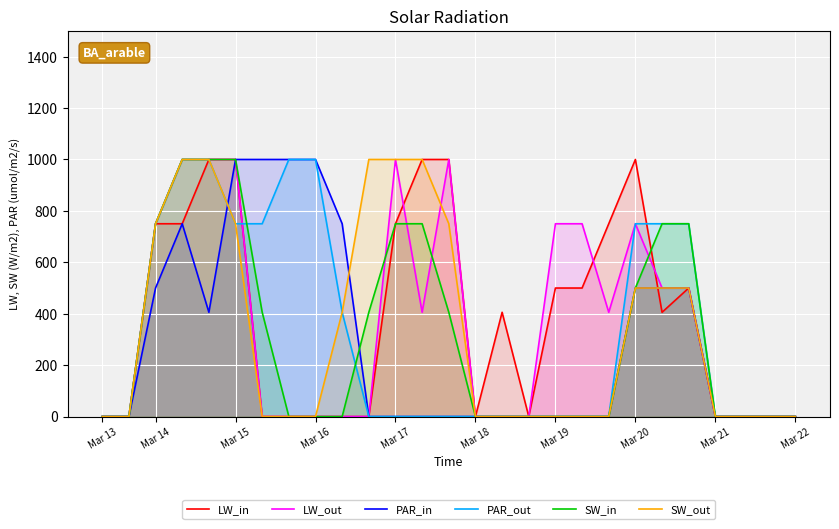

What is the maximum value shown in the chart?

1000.0